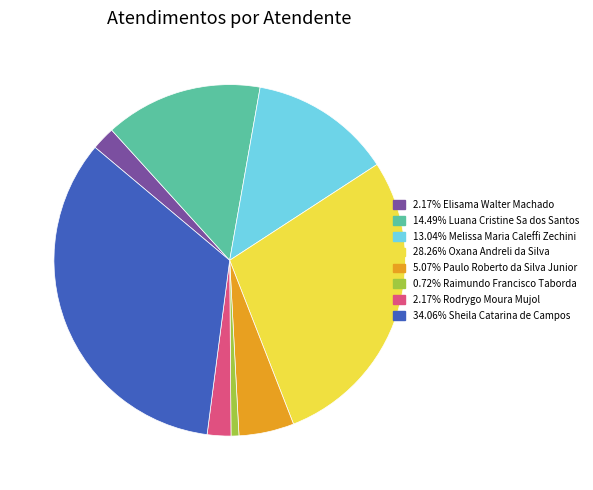

Does any single category account for the majority?

No